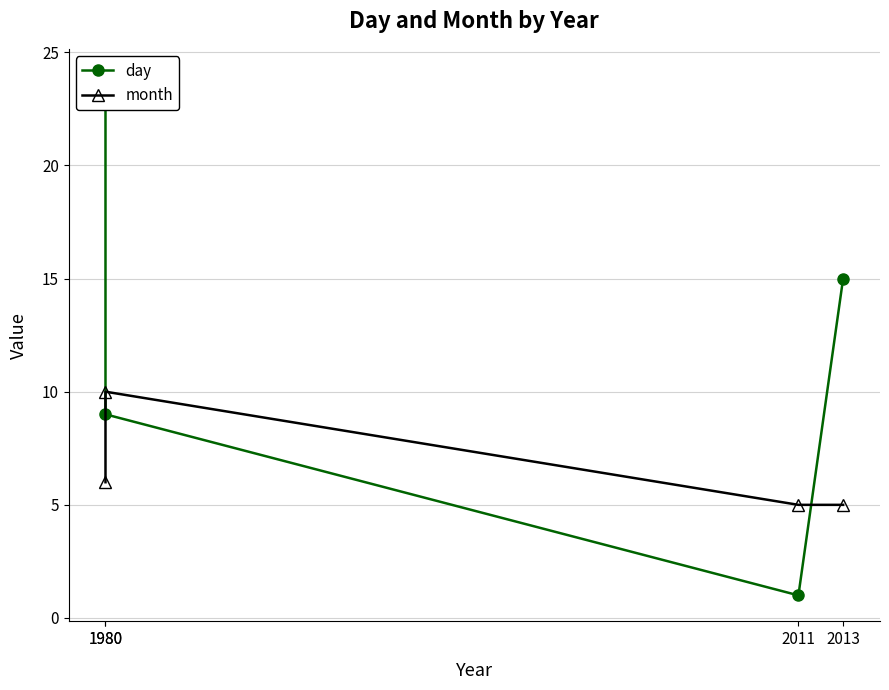

How many data points does each series have?

4